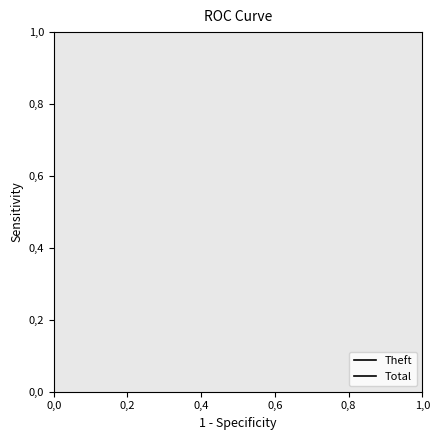

The value of Total at 0,2 is 1. True or false?

False